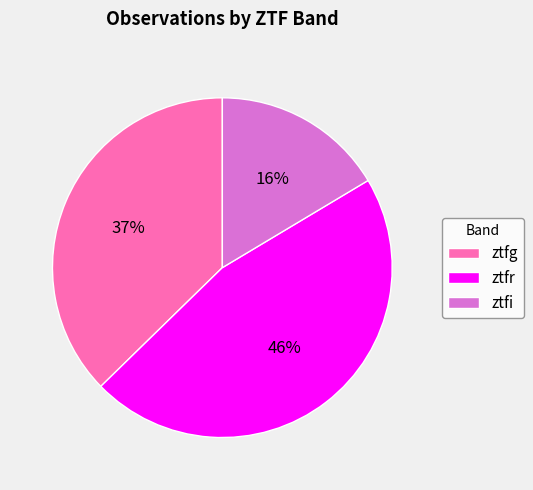

The ztfr slice represents 46% of the pie. True or false?

True